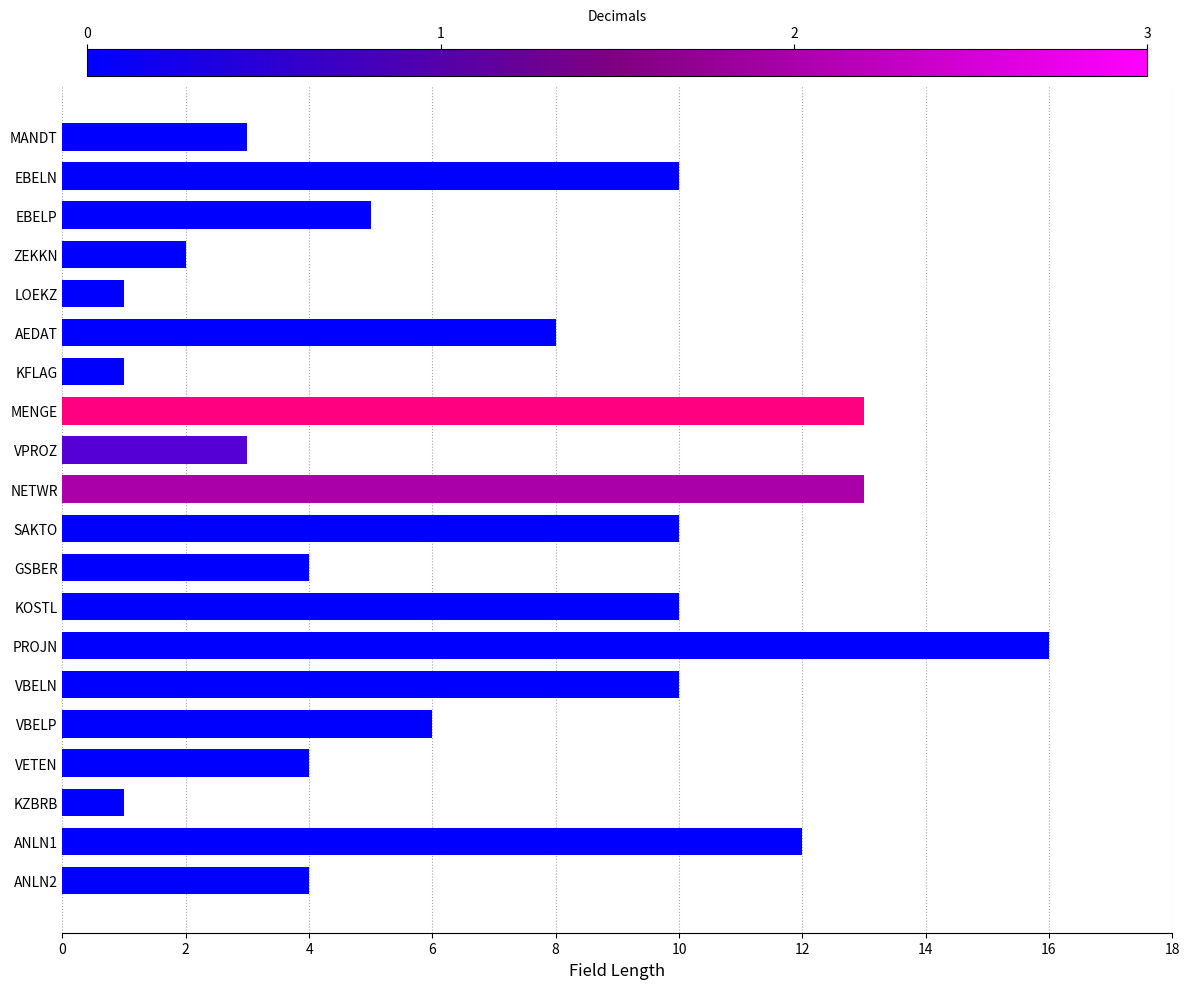

Reading bottom to top, list all the values displayed in this chart.

4	12	1	4	6	10	16	10	4	10	13	3	13	1	8	1	2	5	10	3